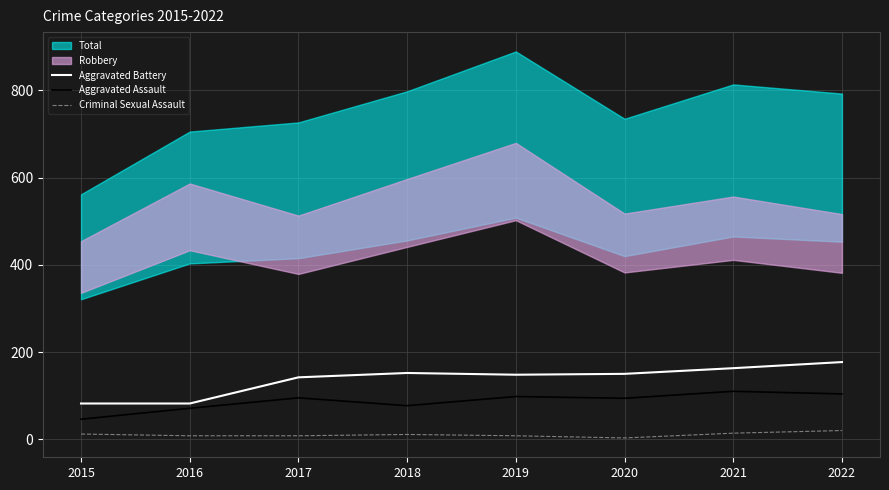

How many data points in Aggravated Battery are less than 150?

4